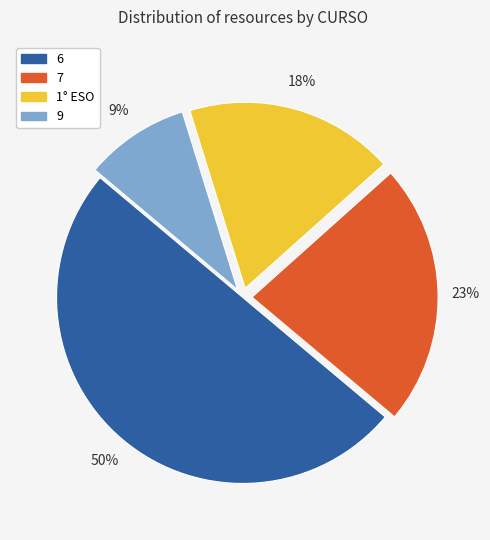

Which category has the biggest portion of the pie?

6